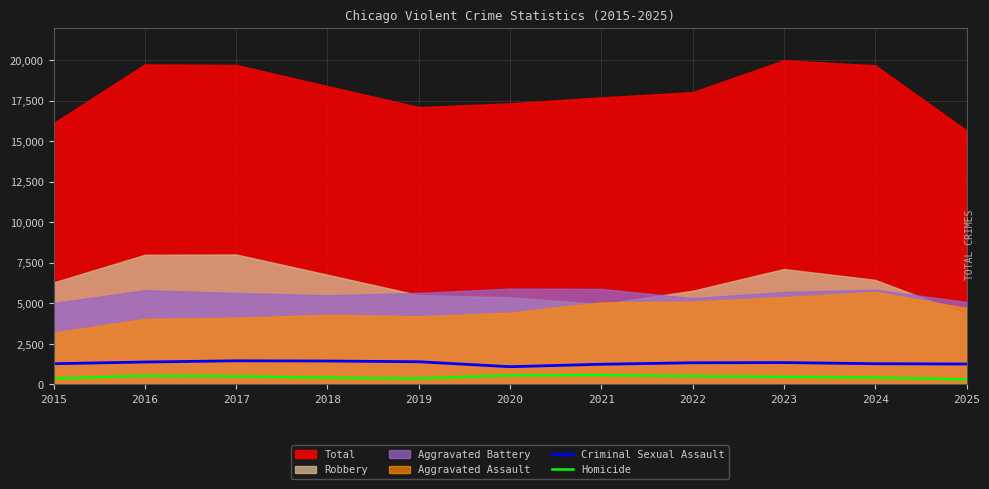

True or false: Criminal Sexual Assault and Homicide cross at least once.

False